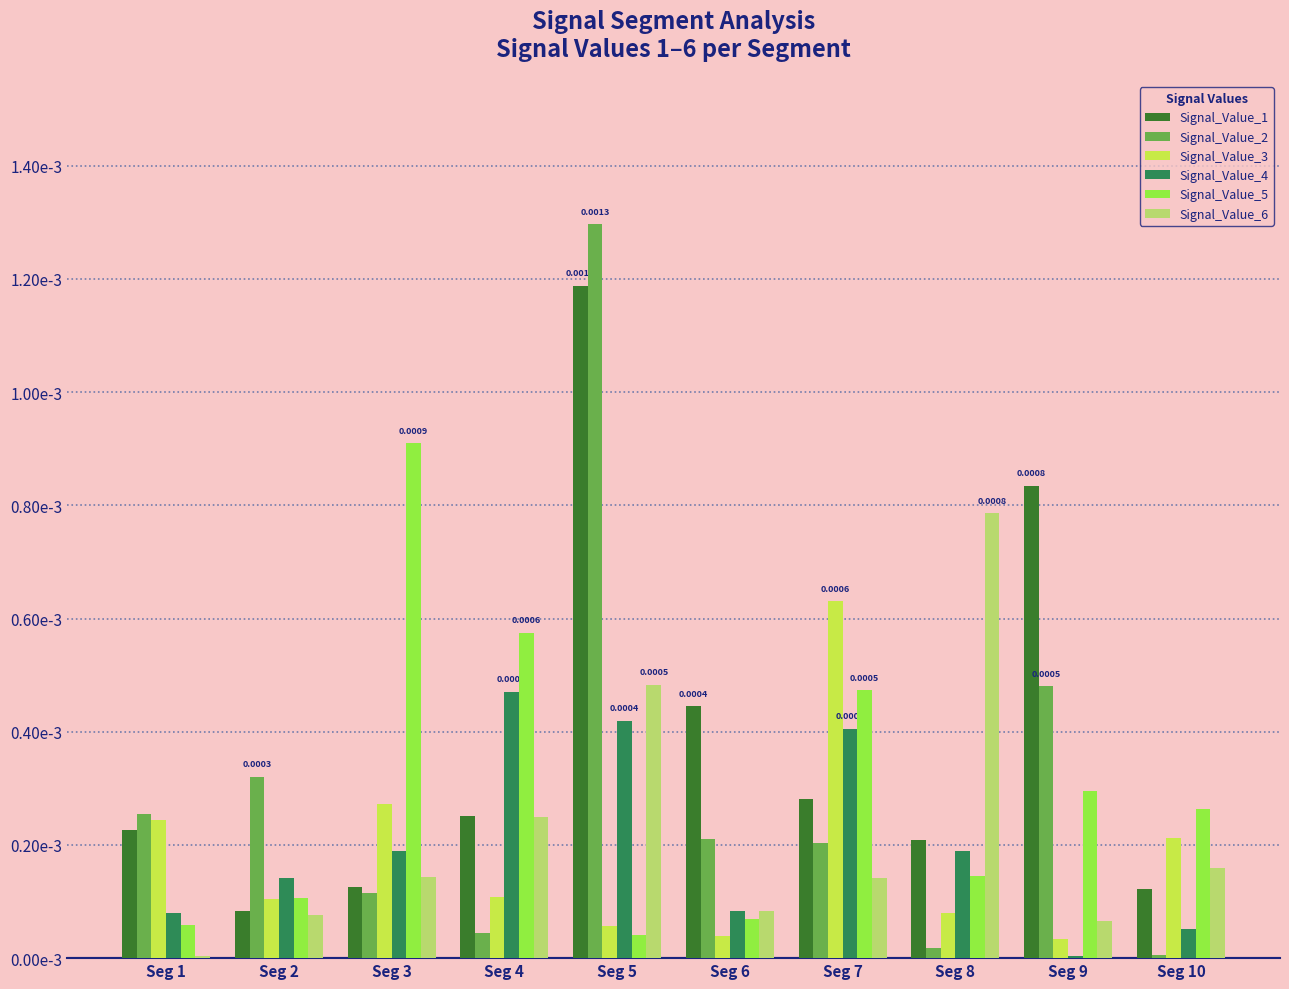

The value of Signal_Value_4 at Seg 5 is 0.0. True or false?

False